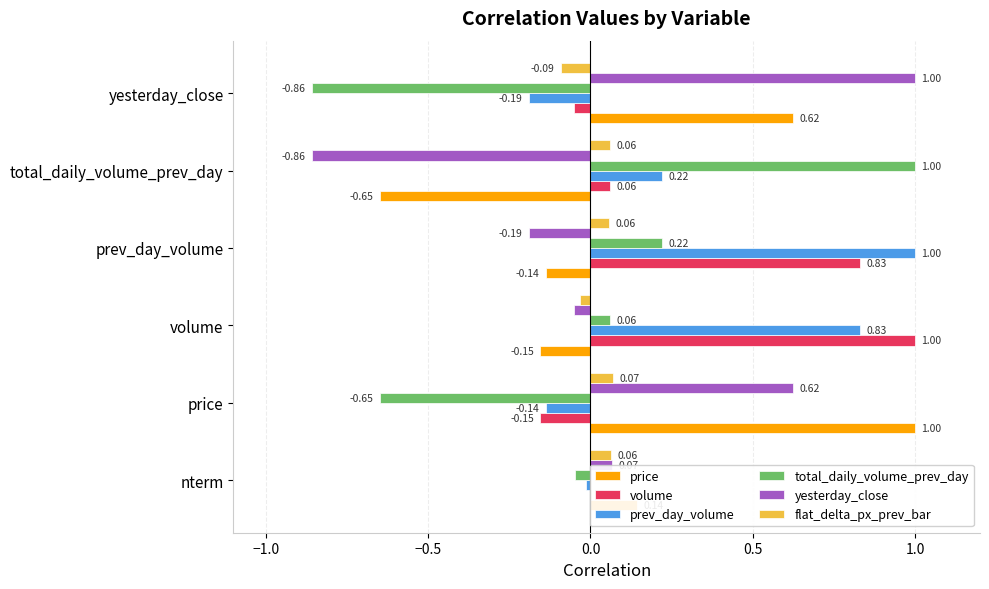

Is the value of flat_delta_px_prev_bar at nterm greater than the value of price at nterm?

No